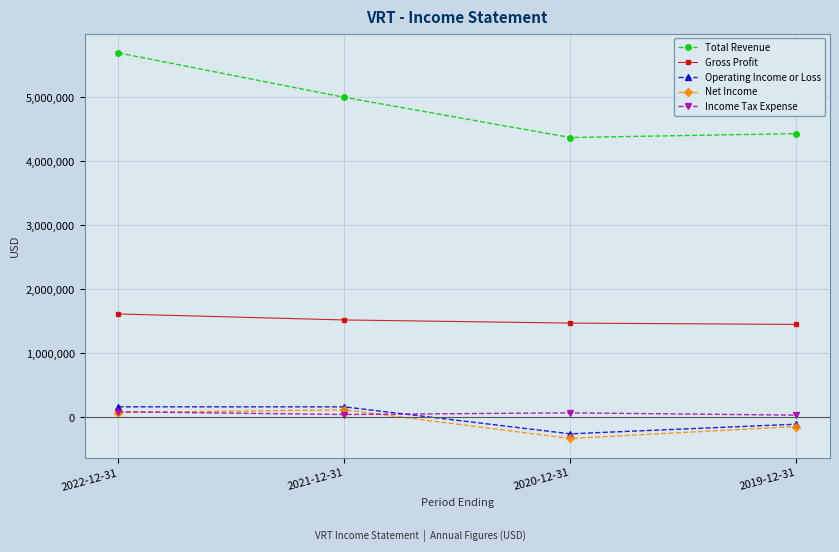

At which category is the sum across all series the highest?

2022-12-31